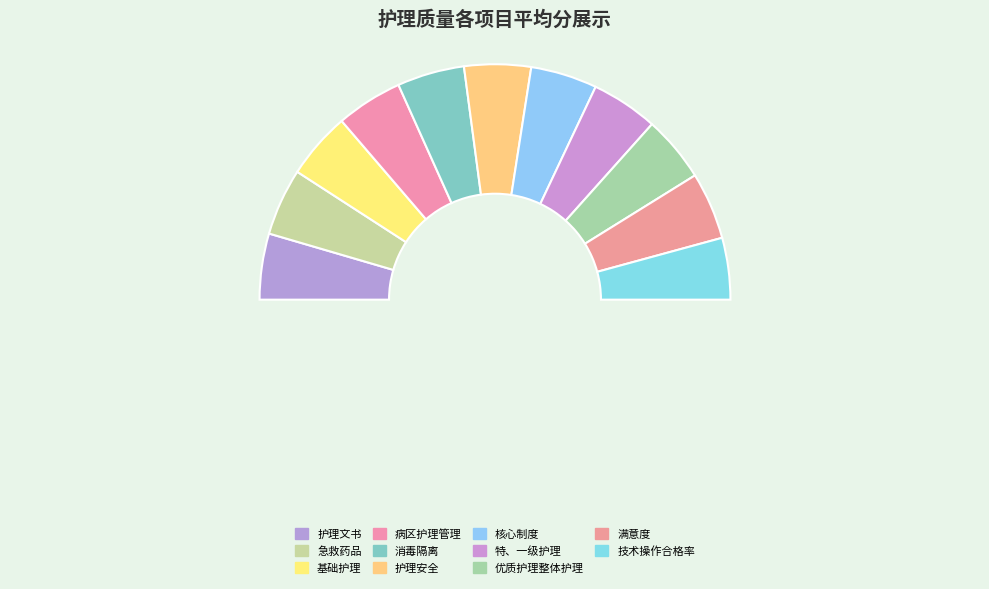

Is there a majority slice in this chart?

No